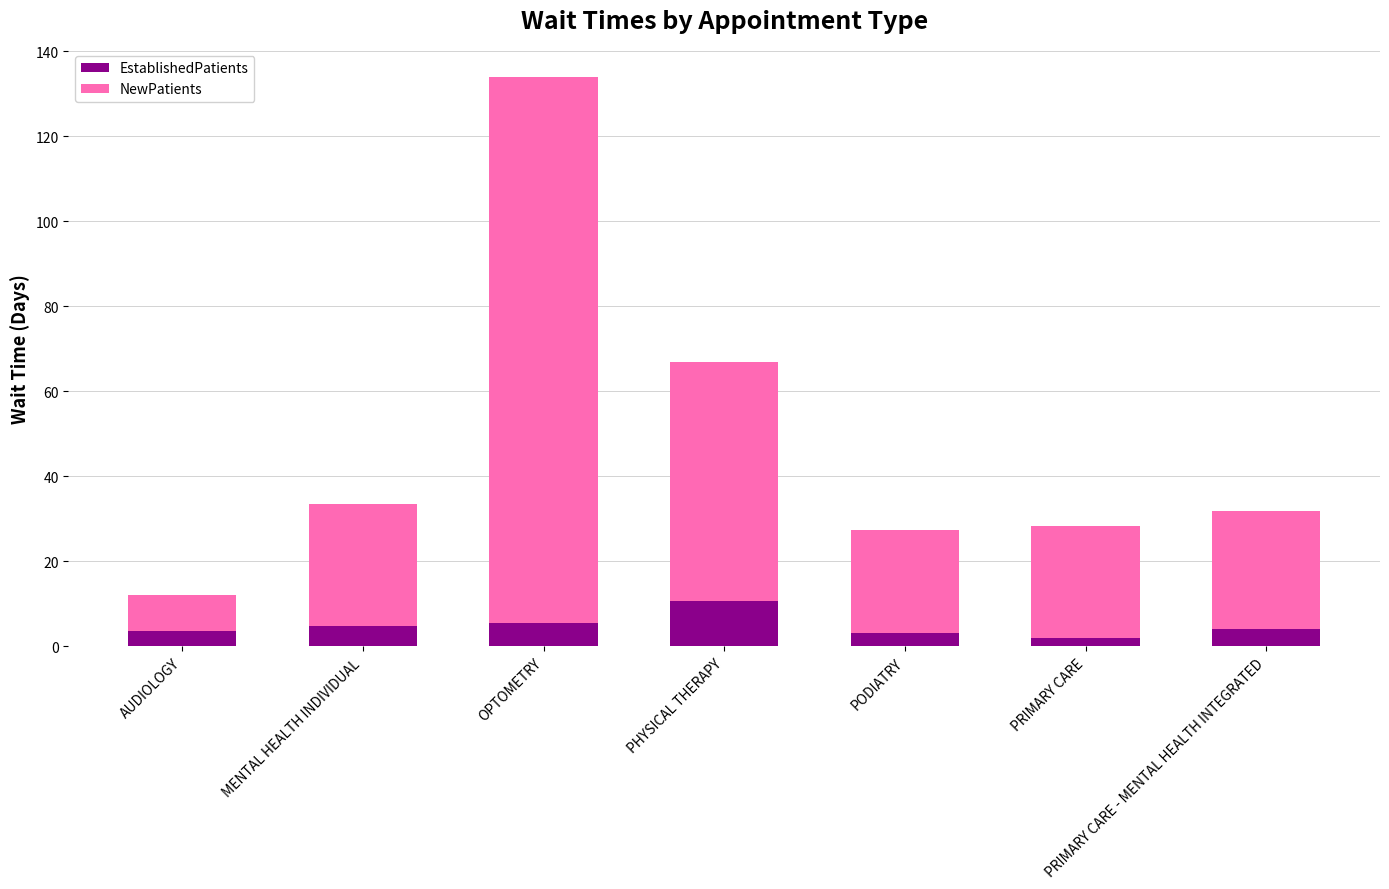

What is the maximum value for EstablishedPatients?

10.7